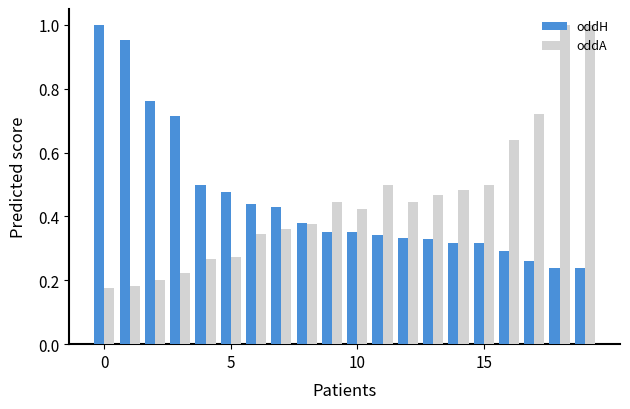

What is the sum of all oddH values?

9.0